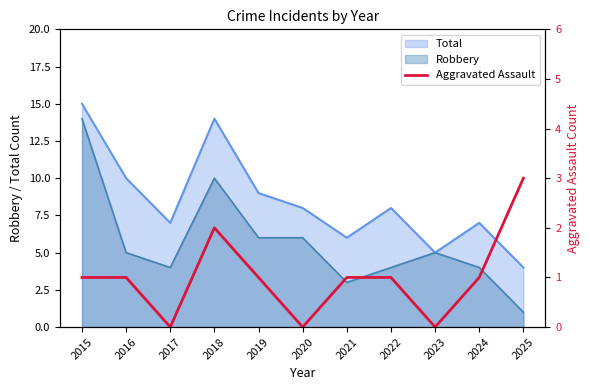

What is the average value?

1